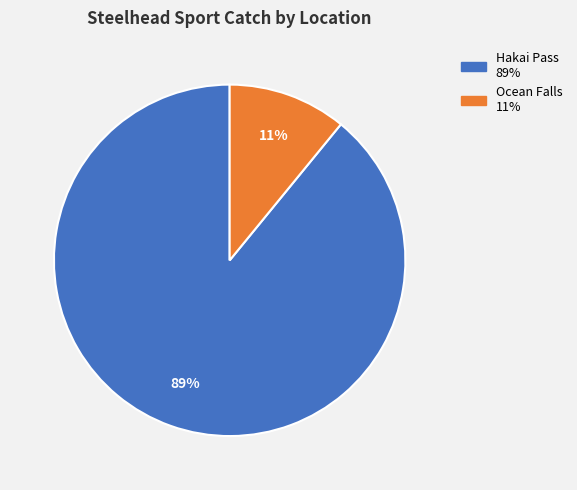

Is there a majority slice in this chart?

Yes